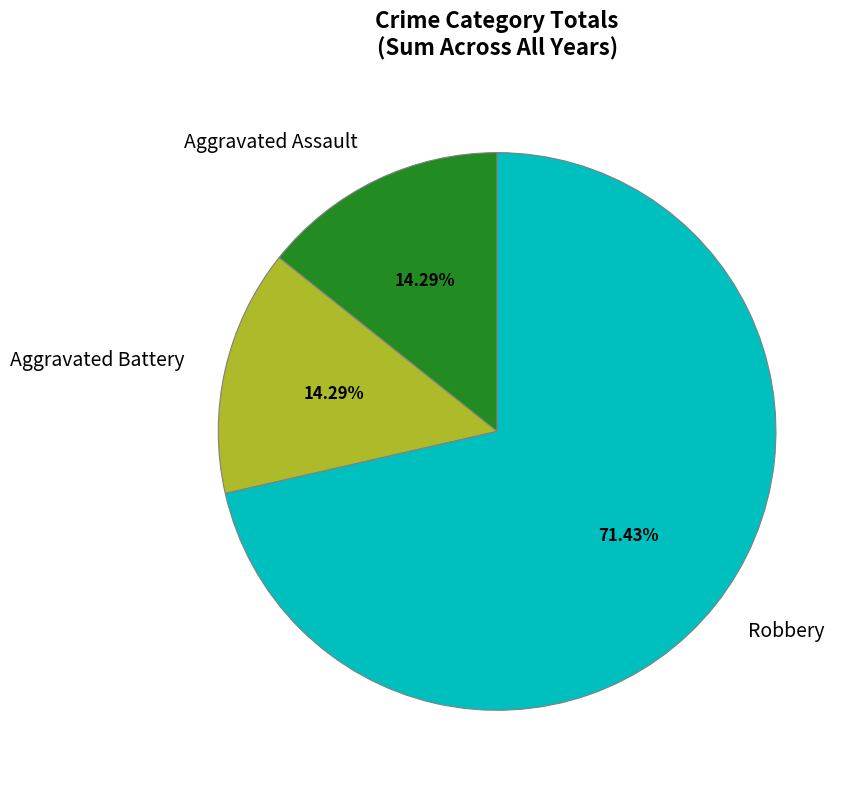

True or false: Aggravated Battery accounts for 14% of the total.

True